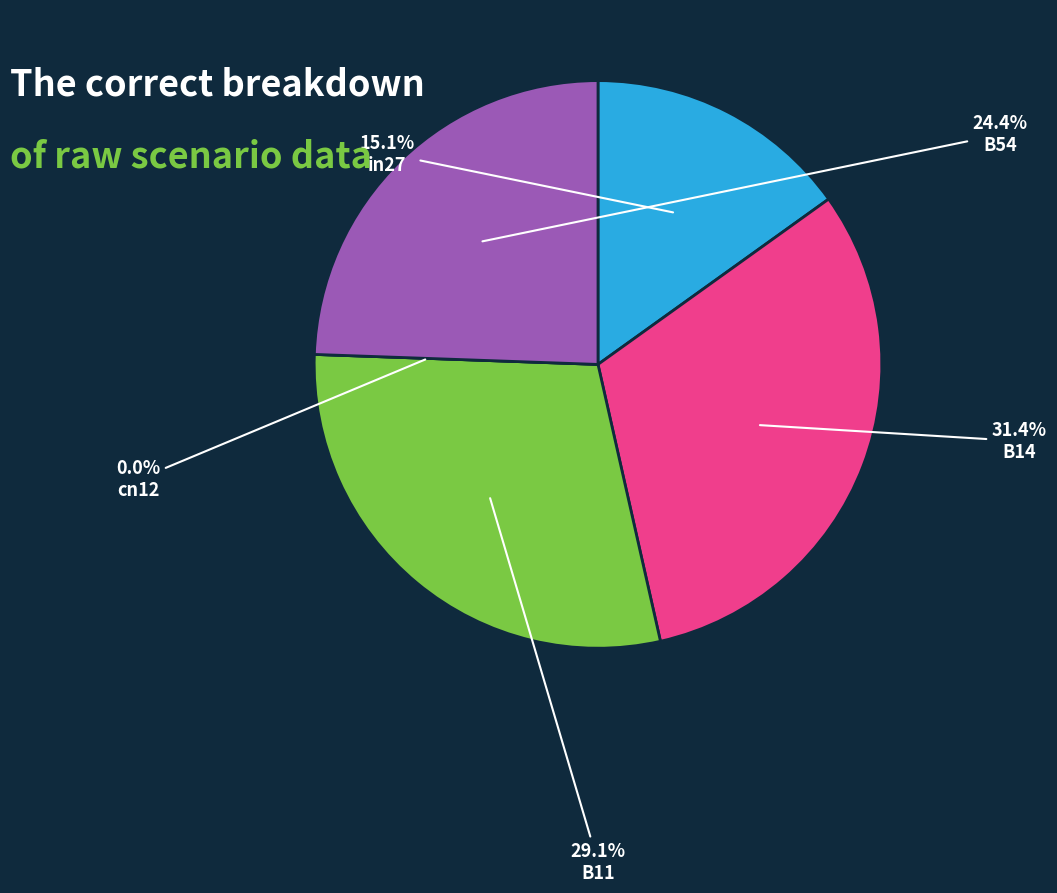

What is the total percentage of B14 and in27?

46.5%